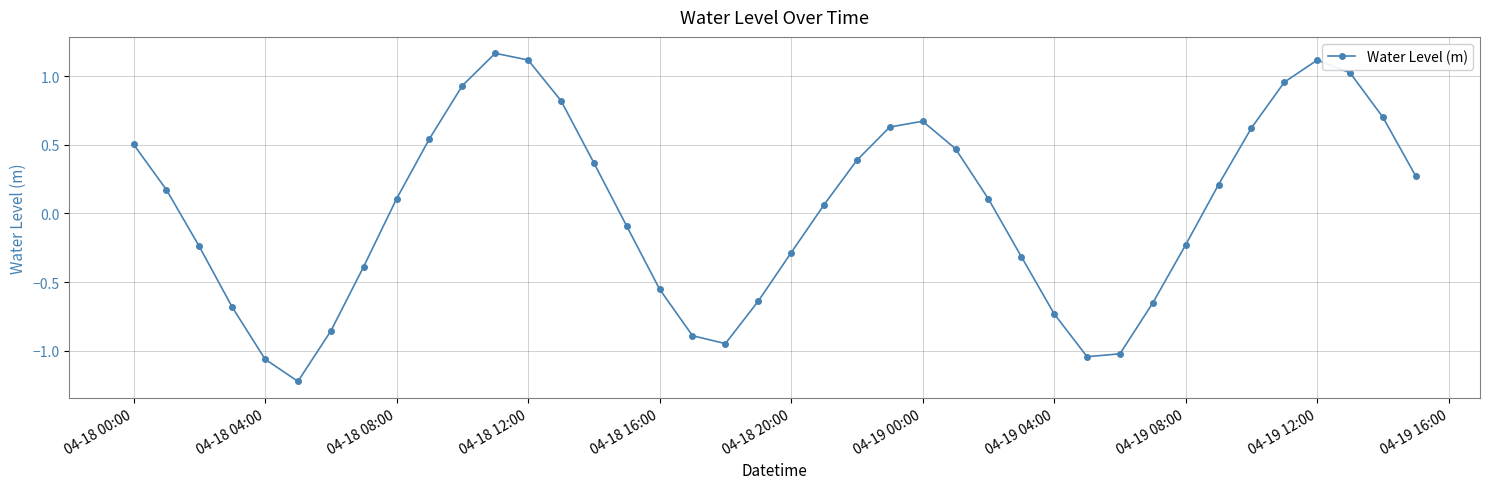

What is the sum of all values?

1.1